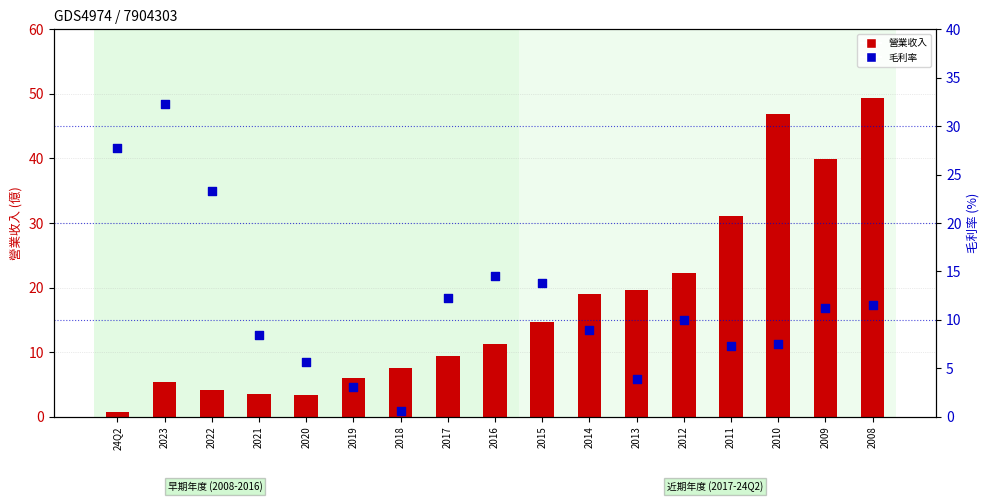

At how many categories does at least one series exceed 37?

3